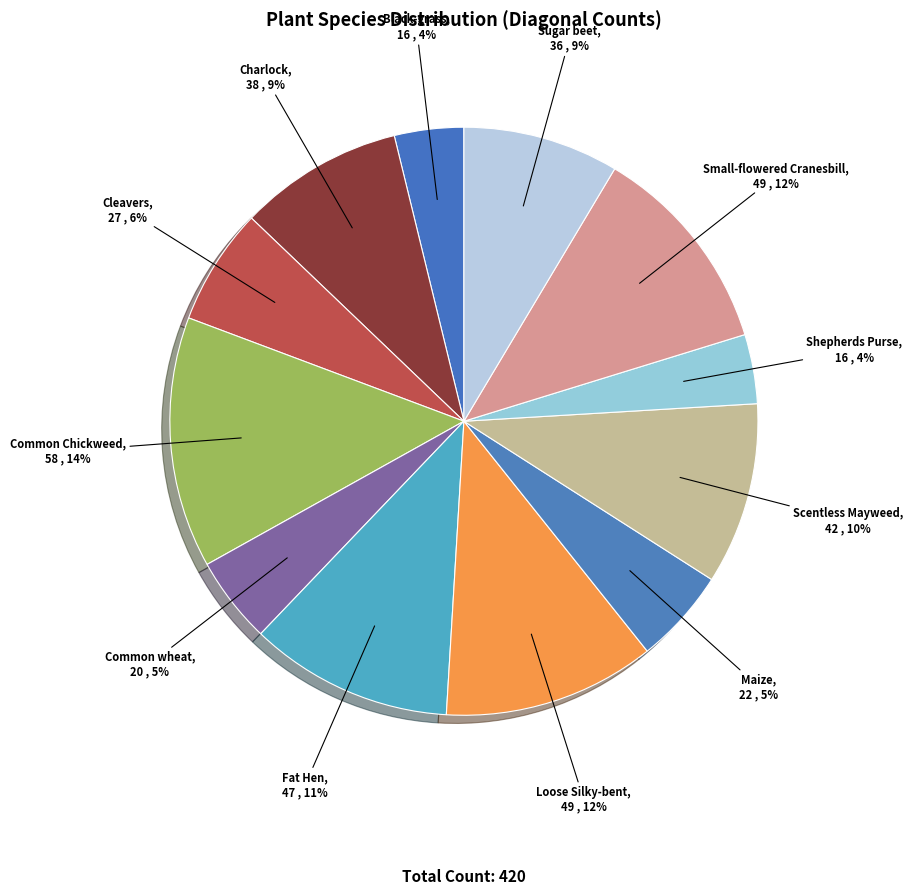

To the nearest percent, what percentage of the pie is Loose Silky-bent?

12%